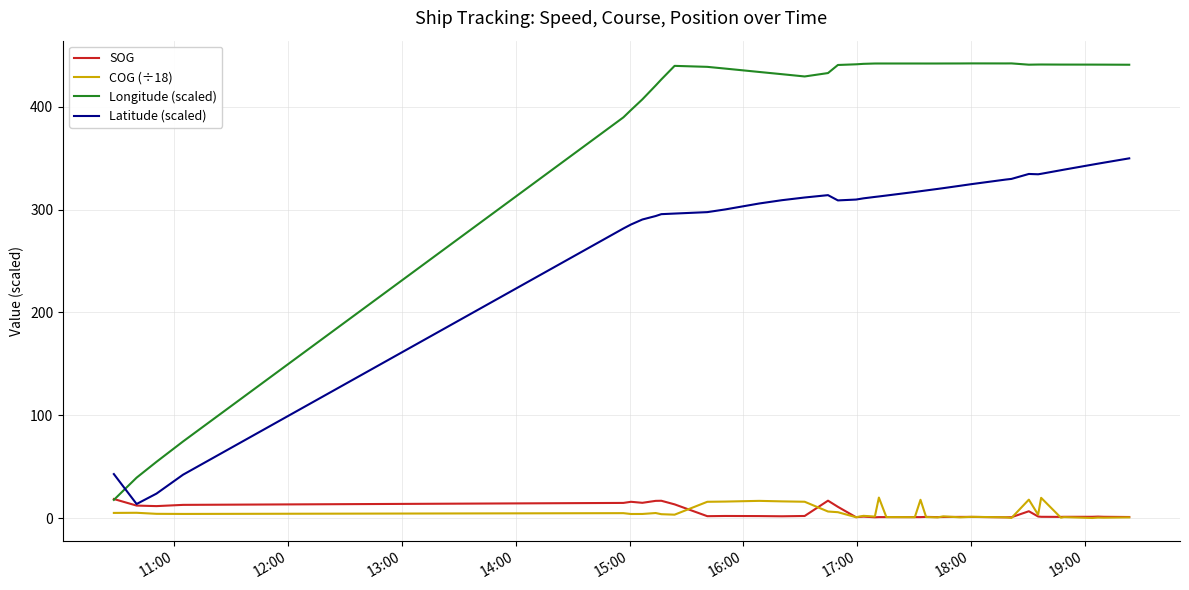

What is the maximum value shown in the chart?

442.2